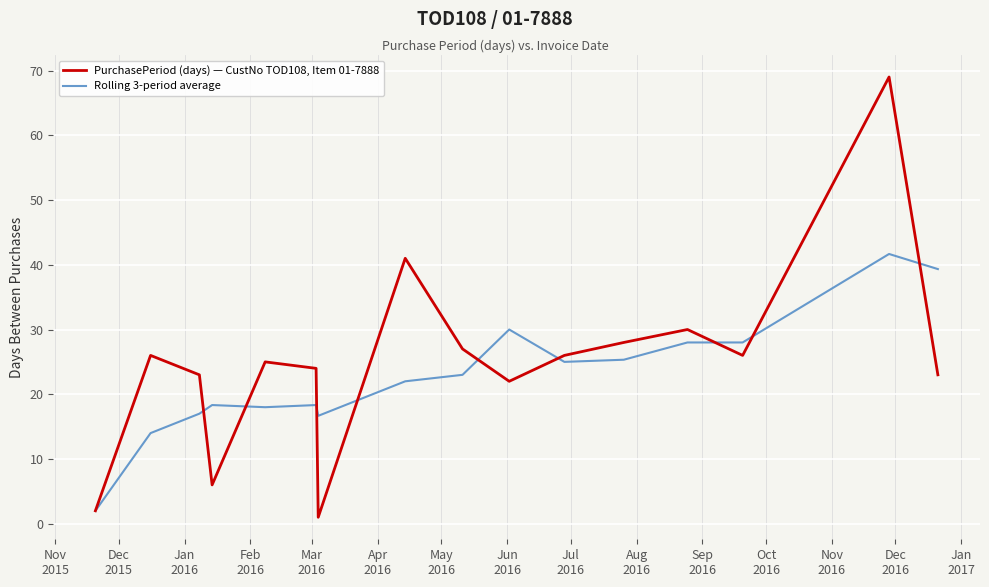

What is the greatest value displayed?

69.0